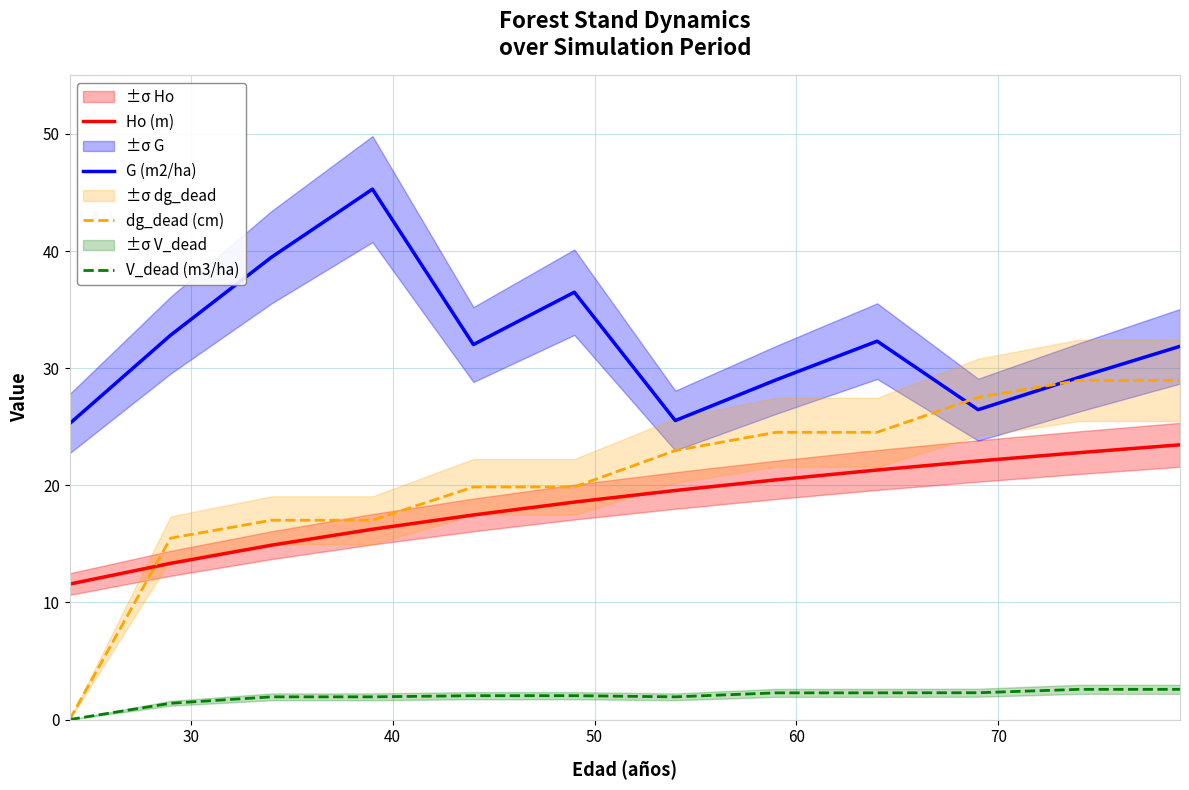

How many values in the V_dead (m3/ha) series exceed 2?

7